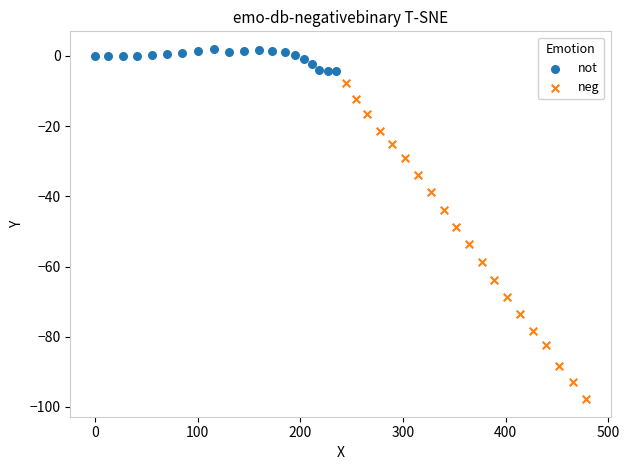

Which series reaches the maximum Y coordinate?

not